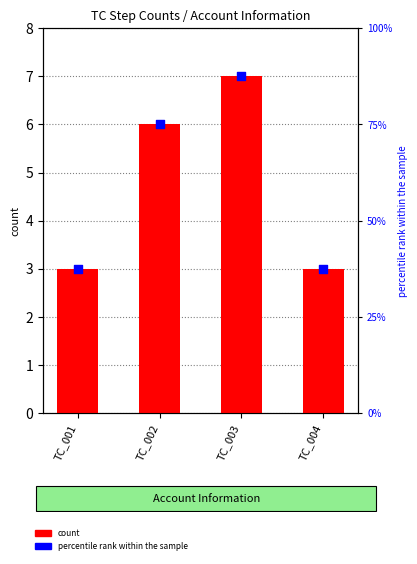

Which series has the largest total across all categories?

percentile rank within the sample